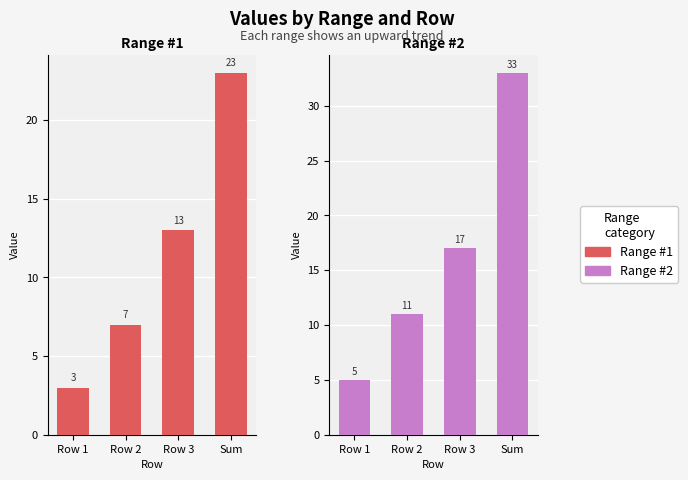

What is the value of the Range #2 bar at the 4th from the left?

33